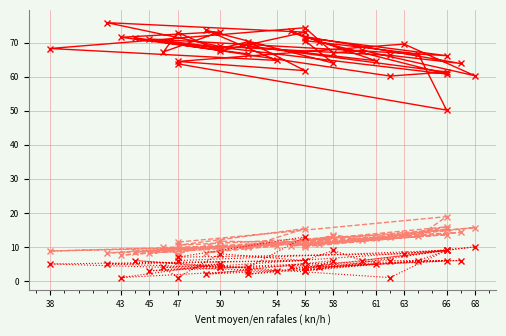

True or false: col_2 has a value of 2.8 at 38.

False